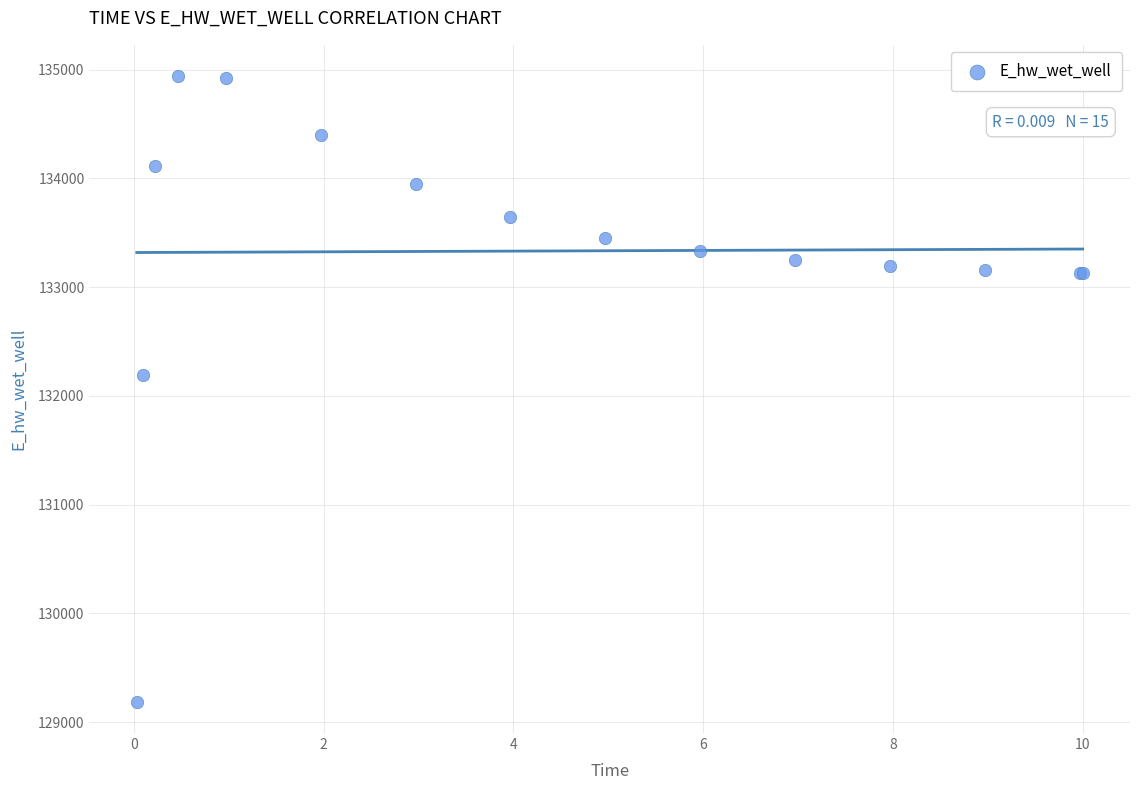

What Y value in the scatter plot is closest to 132063?

132189.3